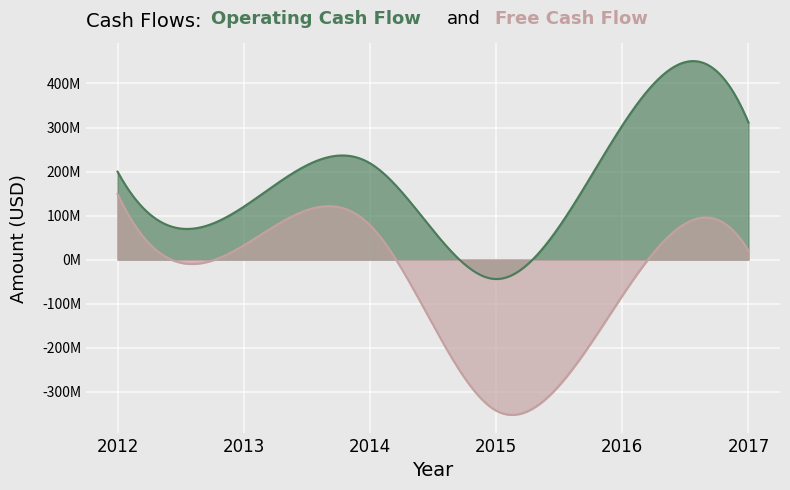

What is the average value of the Free Cash Flow series?

-24185333